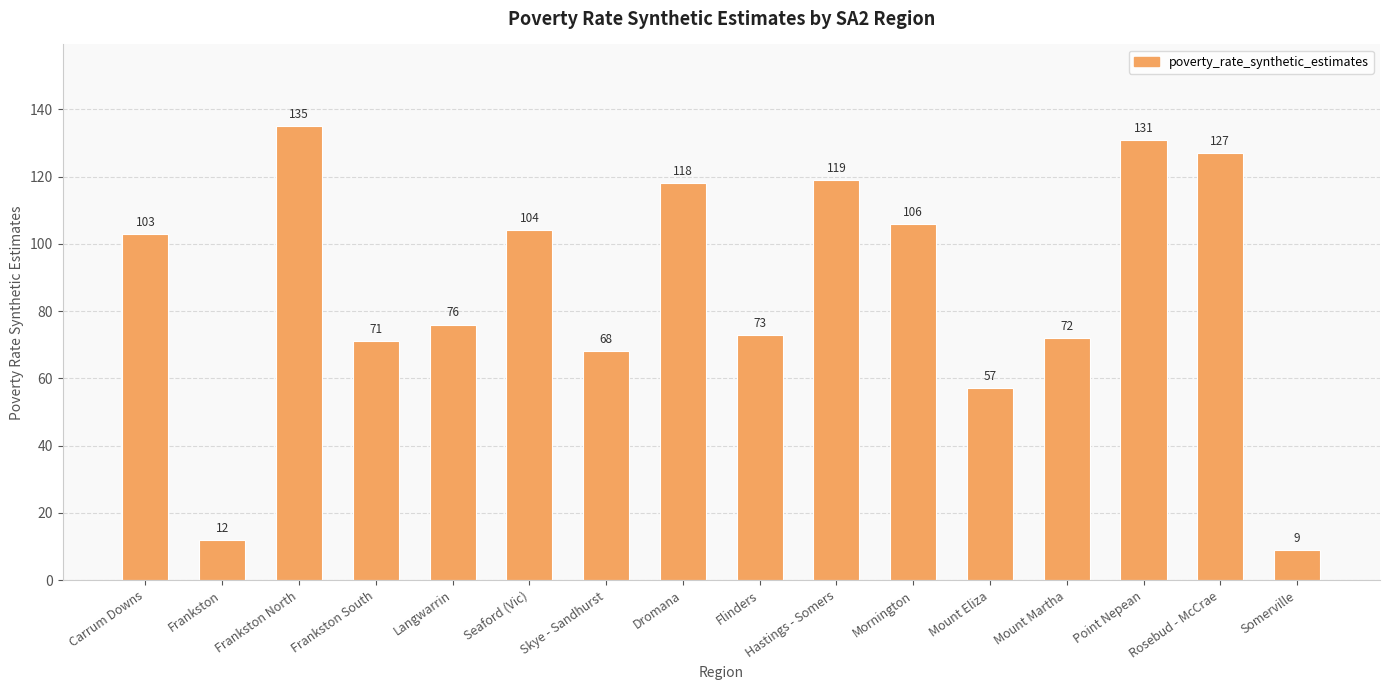

Is it true that the value at Dromana is 51?

False